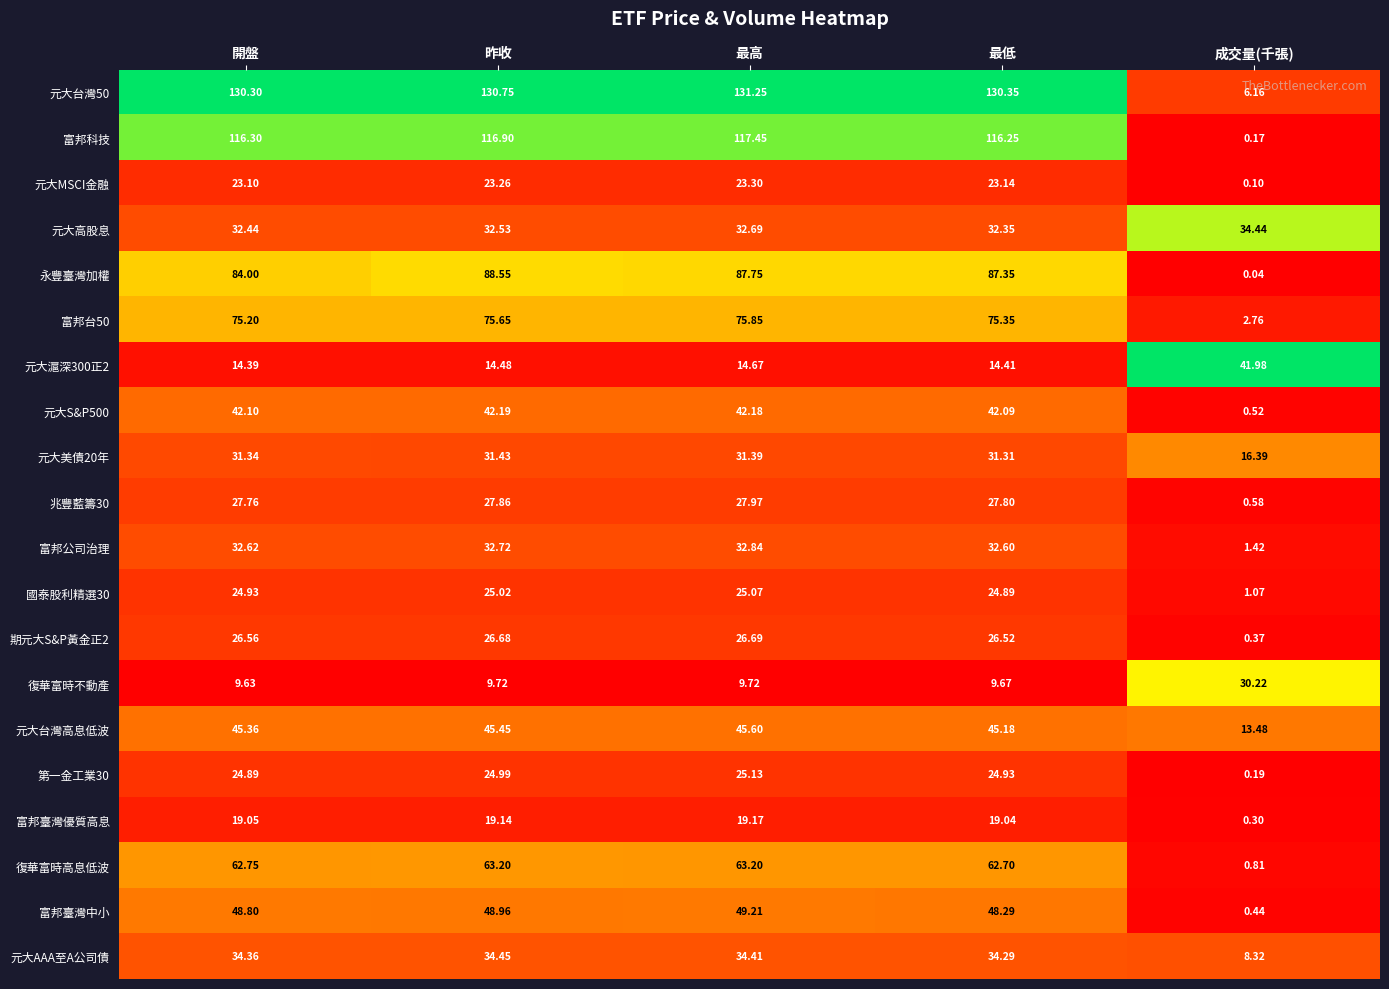

At which label is 富邦科技 closest to 58?

成交量(千張)